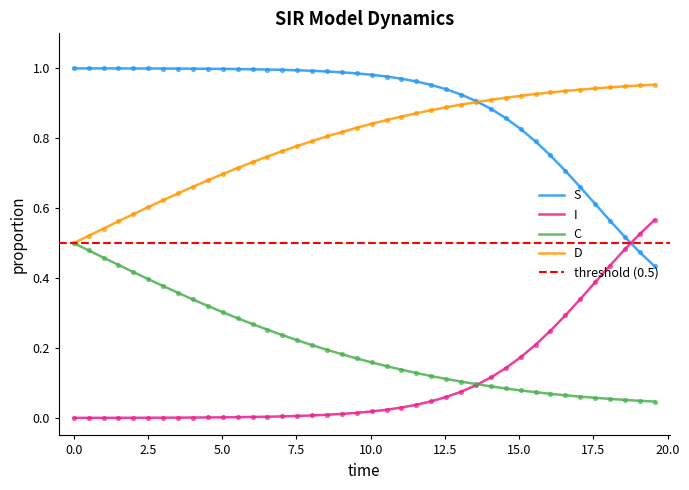

True or false: I and D cross at least once.

False